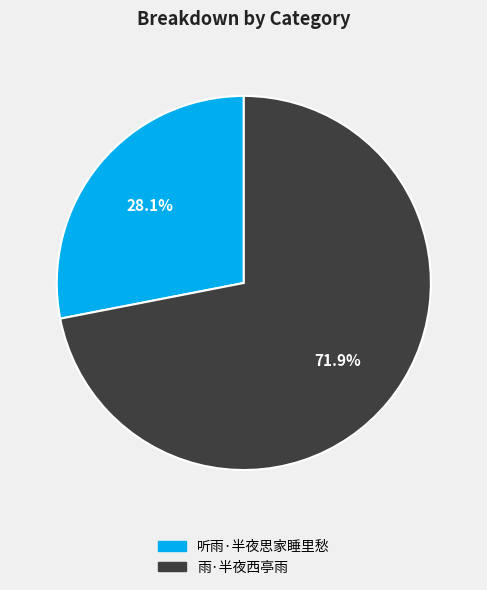

To the nearest percent, what percentage of the pie is 雨·半夜西亭雨?

72%